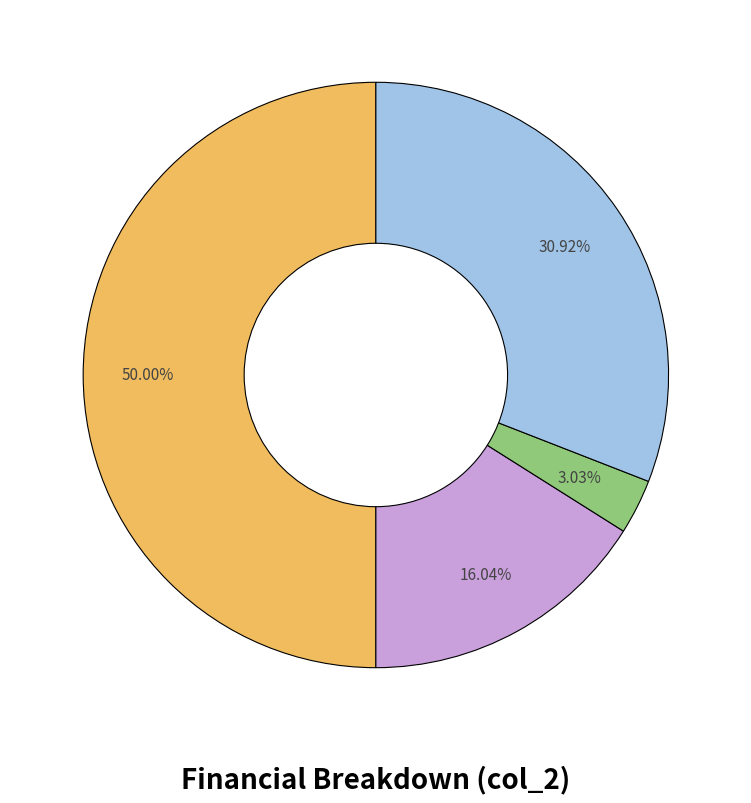

How many segments does this pie chart have?

4